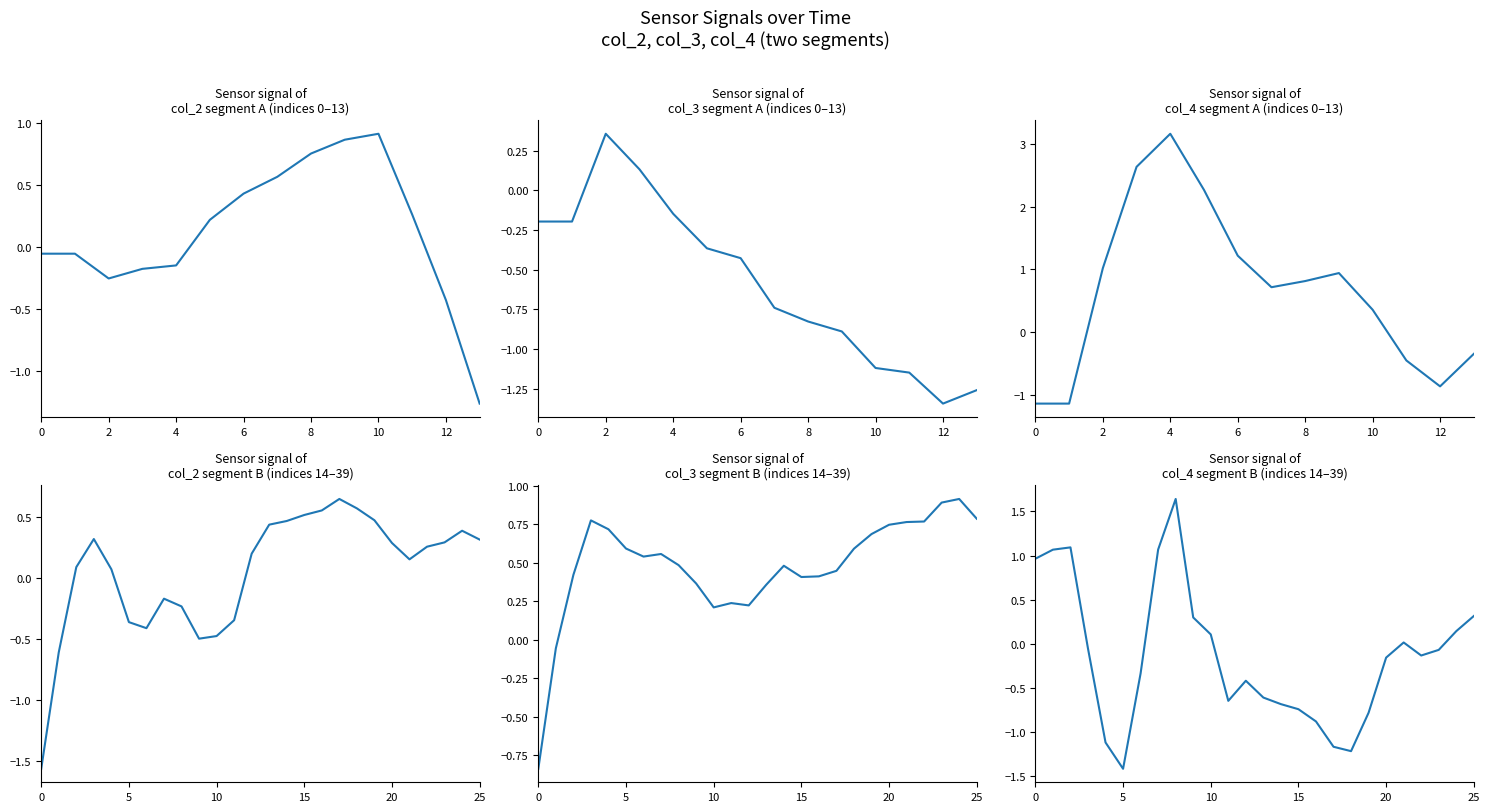

At which category does col_4 reach its first local peak?

4